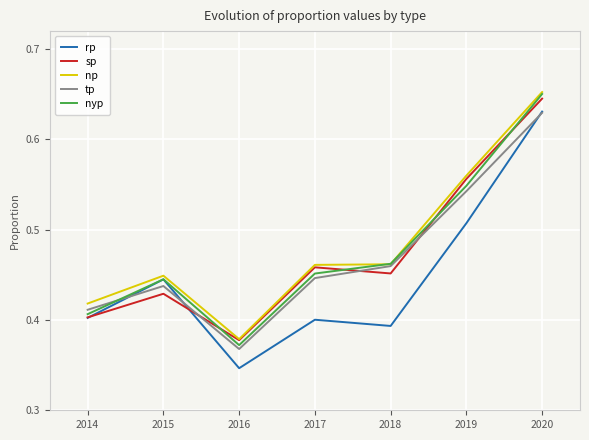

Does the chart display data point markers on the line(s)?

No